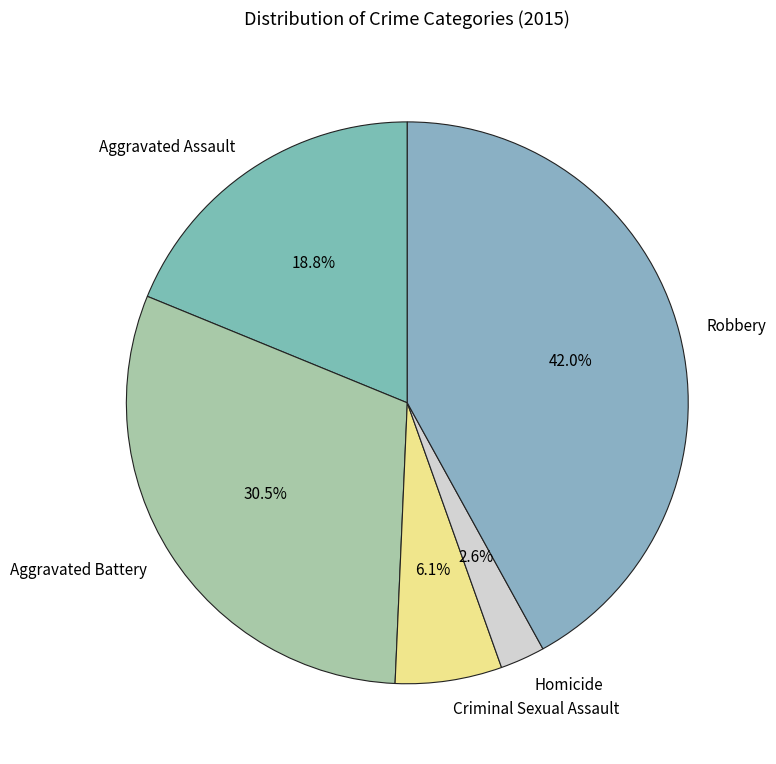

Do Homicide and Aggravated Battery together represent more than half of the pie?

No